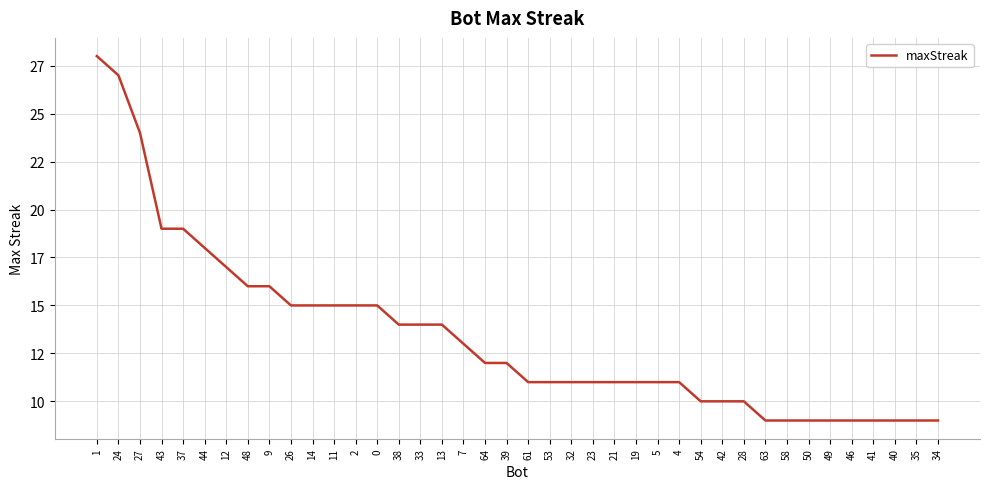

List the labels in order of value, smallest first.

63, 58, 50, 49, 46, 41, 40, 35, 34, 54, 42, 28, 61, 53, 32, 23, 21, 19, 5, 4, 64, 39, 7, 38, 33, 13, 26, 14, 11, 2, 0, 48, 9, 12, 44, 43, 37, 27, 24, 1